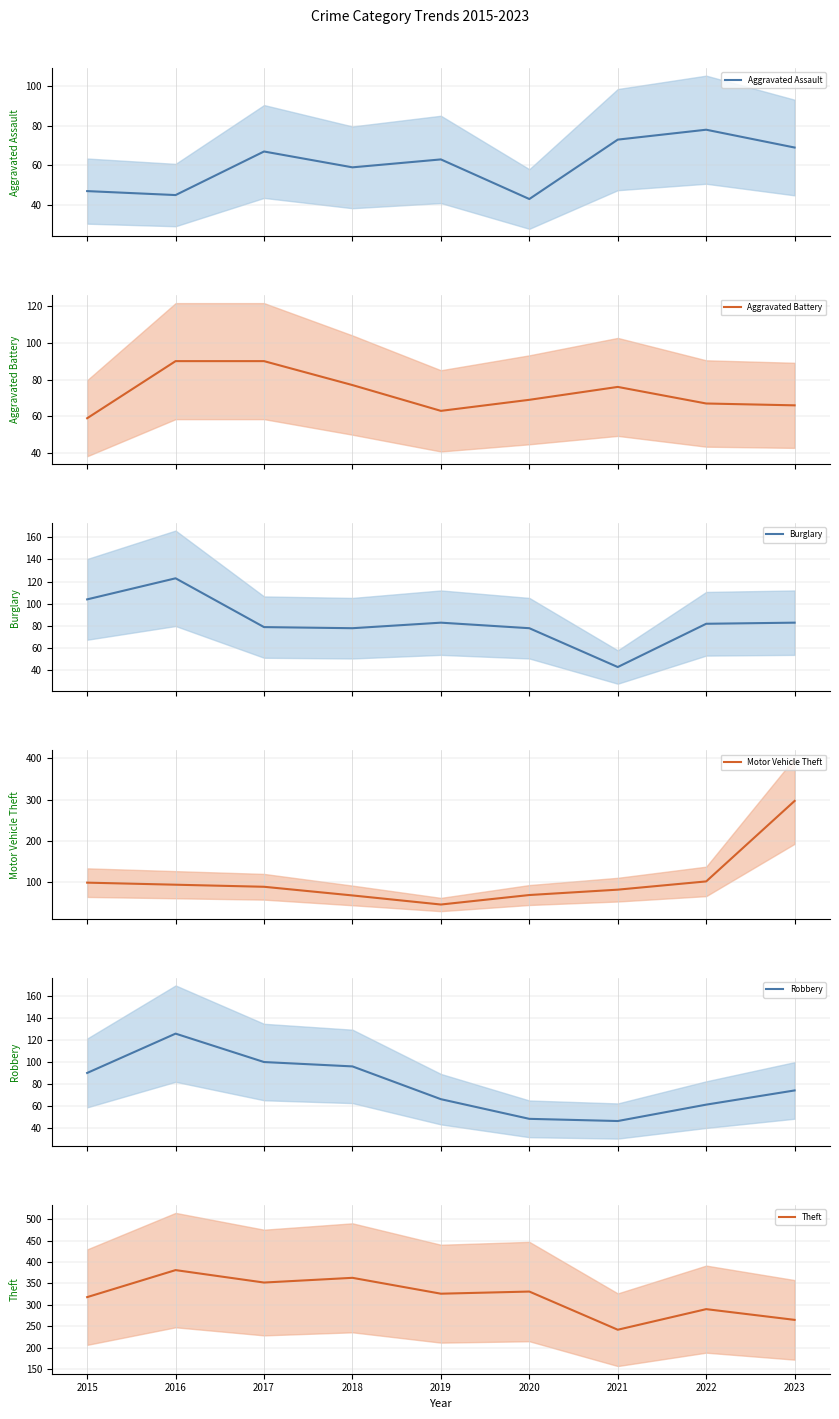

At which label does Aggravated Battery mean reach its minimum?

2015